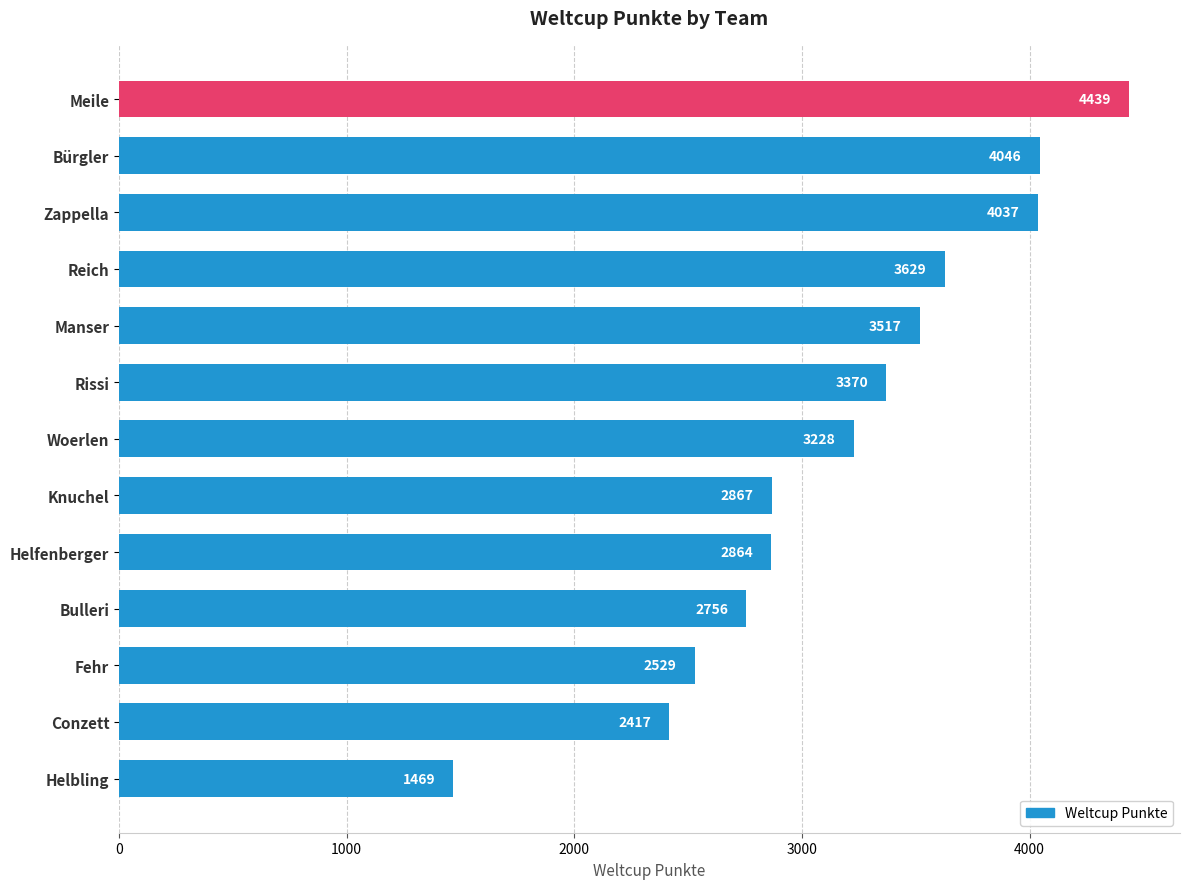

Reading bottom to top, list all the values displayed in this chart.

Helbling=1469	Conzett=2417	Fehr=2529	Bulleri=2756	Helfenberger=2864	Knuchel=2867	Woerlen=3228	Rissi=3370	Manser=3517	Reich=3629	Zappella=4037	Bürgler=4046	Meile=4439